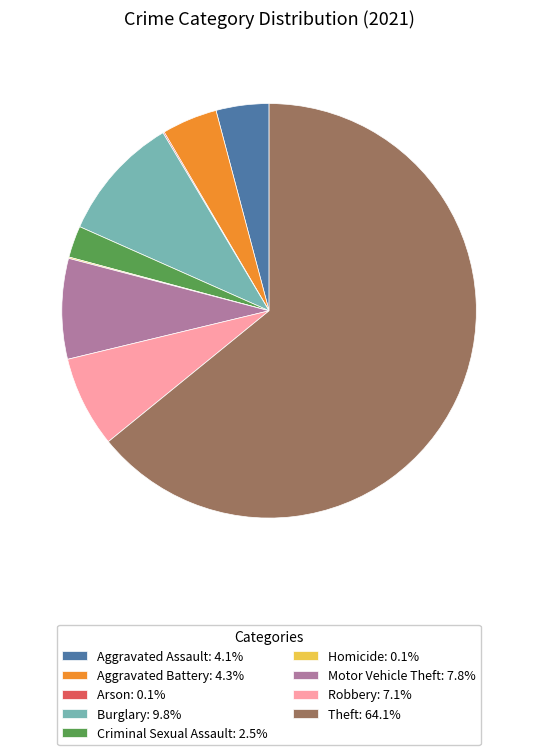

Is the sum of Aggravated Battery: 4.3% and Motor Vehicle Theft: 7.8% greater than half?

No